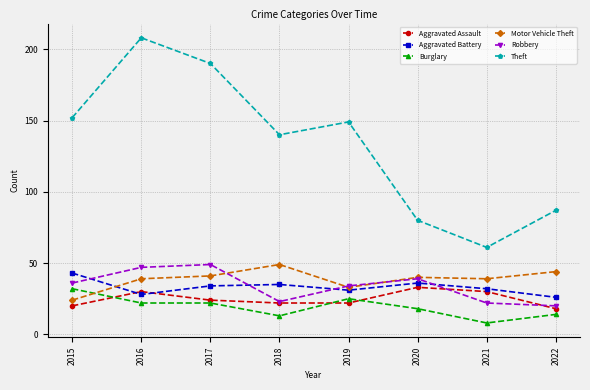

Reading left to right, transcribe all the data shown in this chart.

Aggravated Assault: 2015=20	2016=30	2017=24	2018=22	2019=22	2020=33	2021=30	2022=18
Aggravated Battery: 2015=43	2016=28	2017=34	2018=35	2019=31	2020=36	2021=32	2022=26
Burglary: 2015=32	2016=22	2017=22	2018=13	2019=25	2020=18	2021=8	2022=14
Motor Vehicle Theft: 2015=24	2016=39	2017=41	2018=49	2019=33	2020=40	2021=39	2022=44
Robbery: 2015=36	2016=47	2017=49	2018=23	2019=34	2020=39	2021=22	2022=20
Theft: 2015=152	2016=208	2017=190	2018=140	2019=149	2020=80	2021=61	2022=87